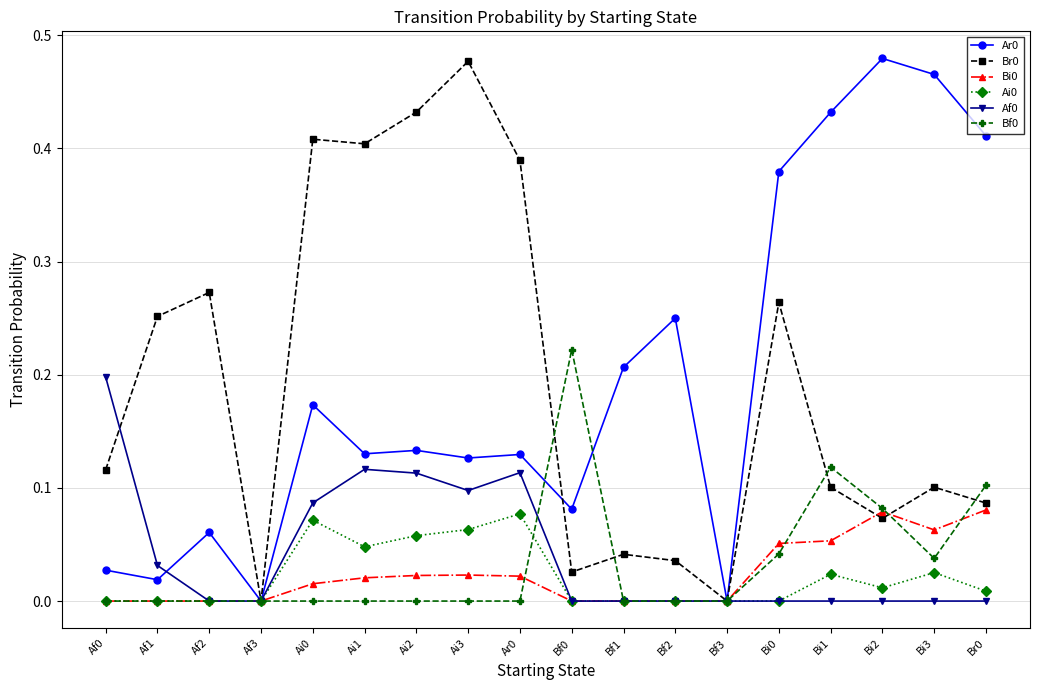

True or false: Ar0 and Bf0 cross at least once.

True